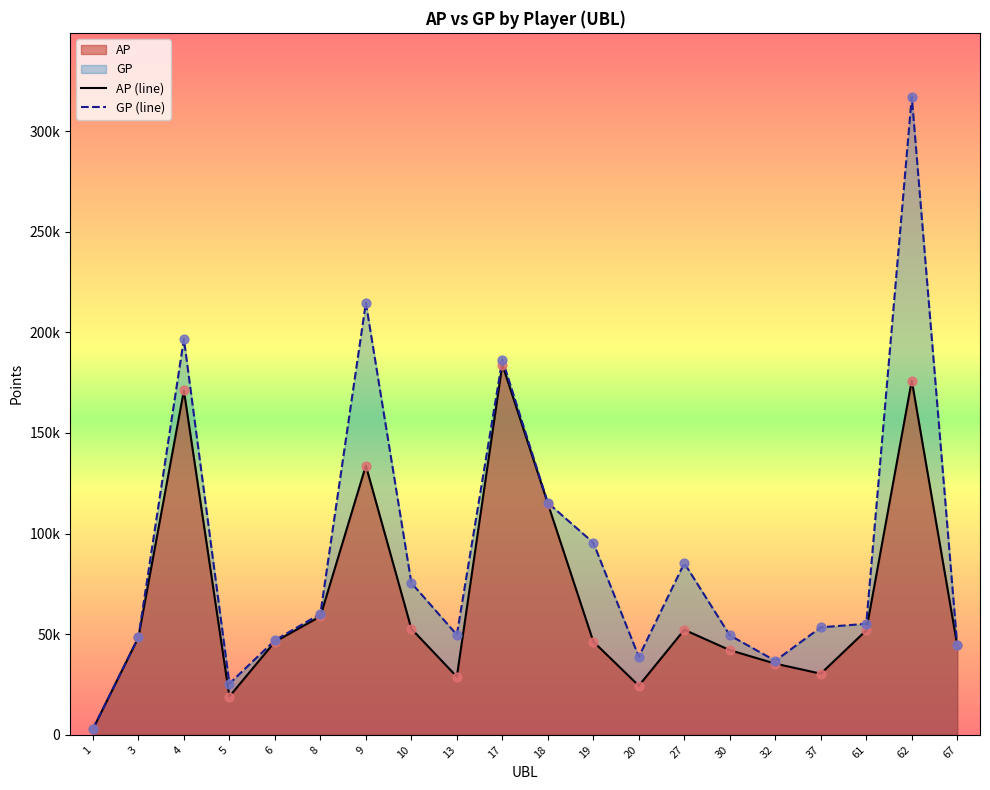

Is the value of AP at 8 greater than the value of GP at 8?

No